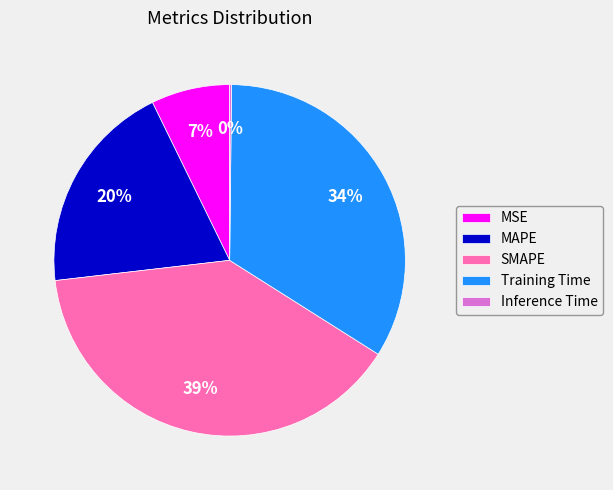

To the nearest percent, what is the average slice percentage?

20%